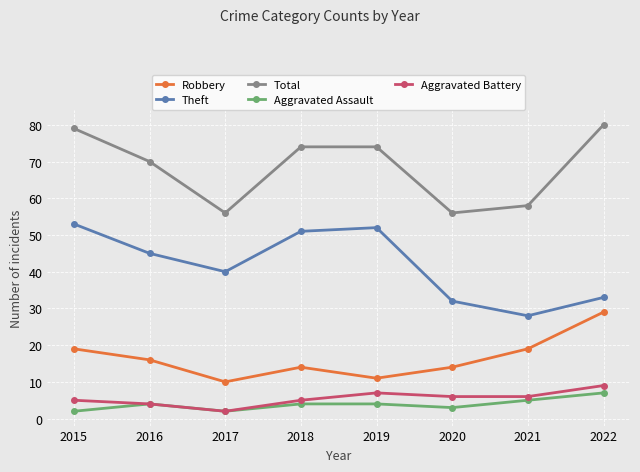

Rank the series at 2020 from lowest to highest value.

Aggravated Assault, Aggravated Battery, Robbery, Theft, Total